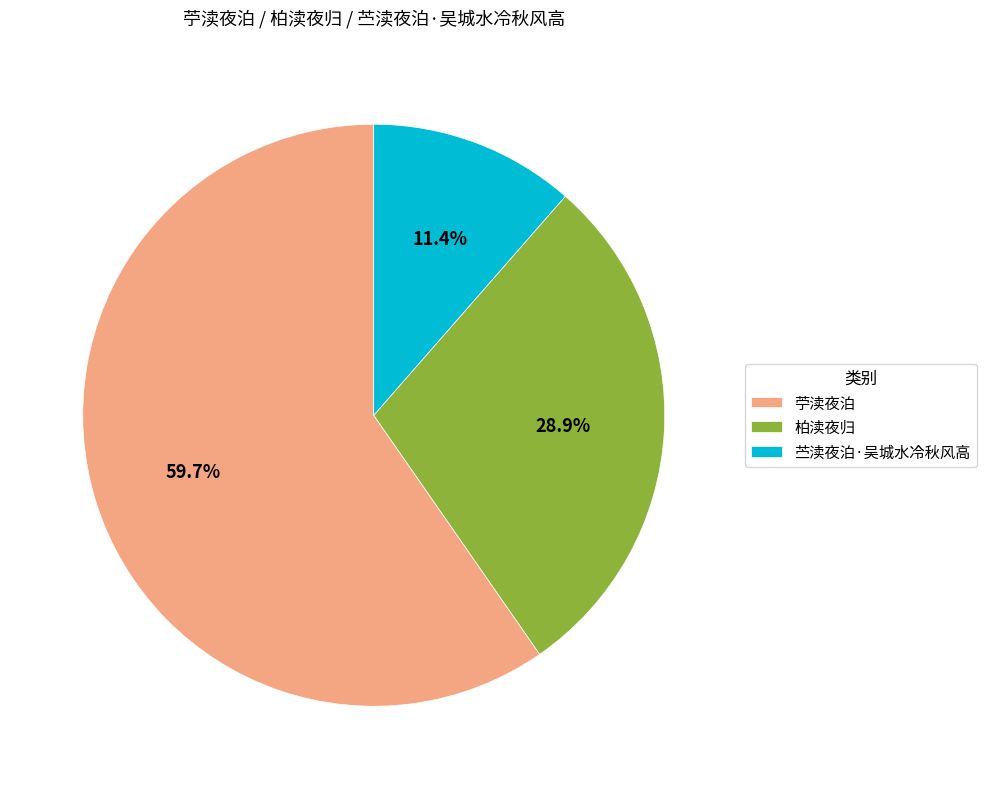

Approximately how many times larger is the value at 柏渎夜归 compared to 苎渎夜泊·吴城水冷秋风高?

2.5